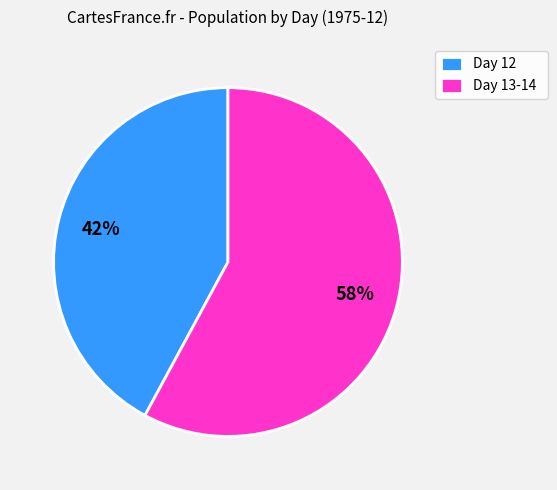

True or false: Day 13-14 accounts for 67% of the total.

False